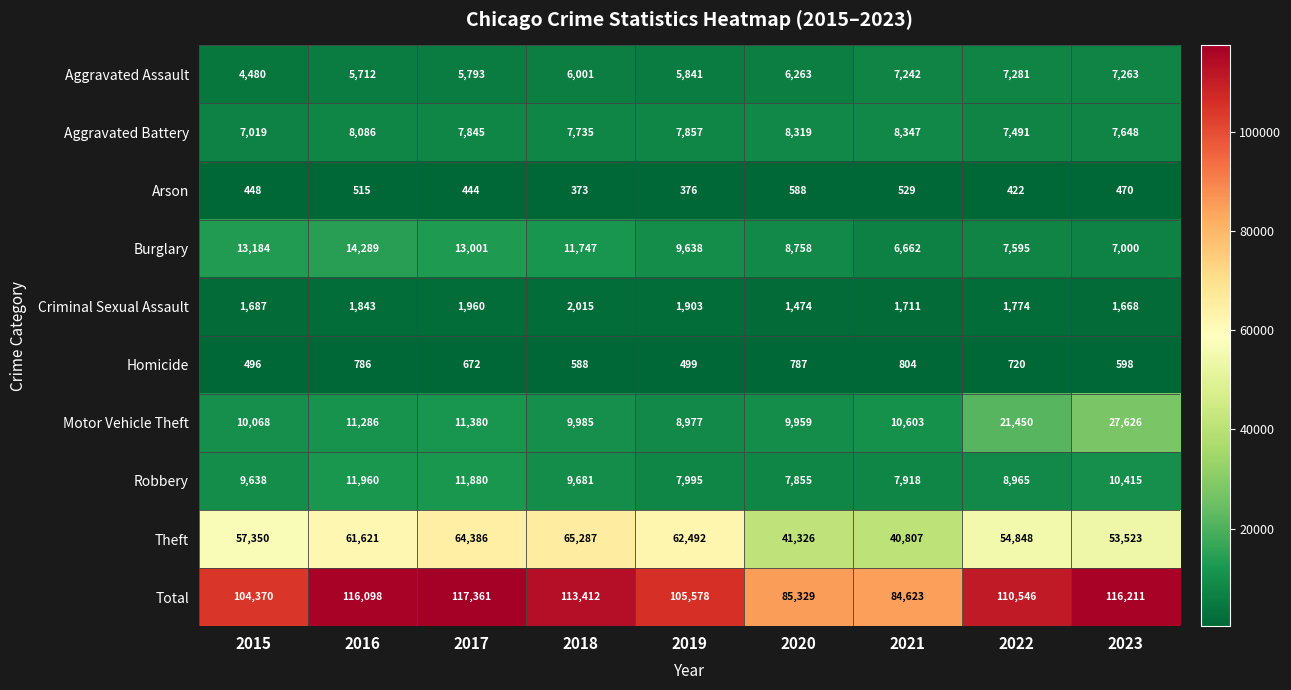

Where is Theft nearest to the value 53047?

2023